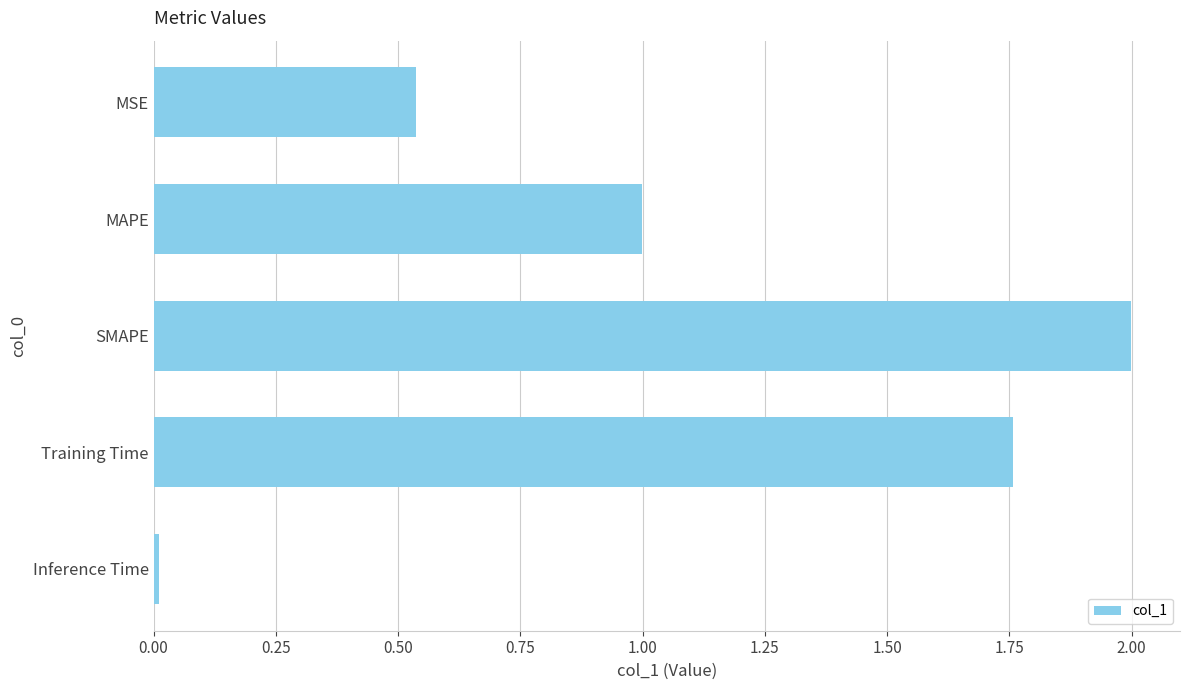

Rank the categories by value from highest to lowest.

SMAPE, Training Time, MAPE, MSE, Inference Time